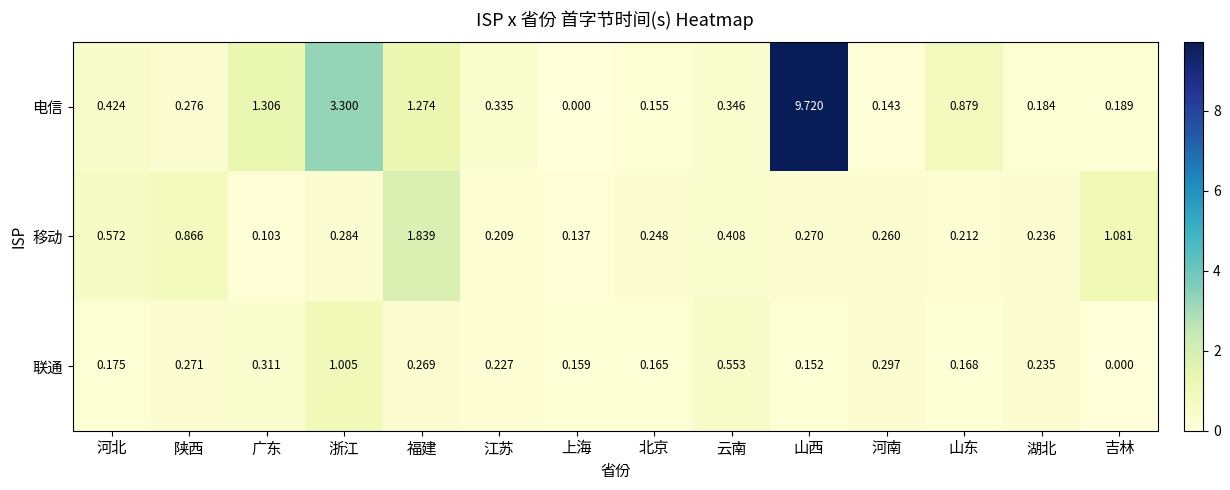

Which category has the lowest value in the 电信 series?

上海